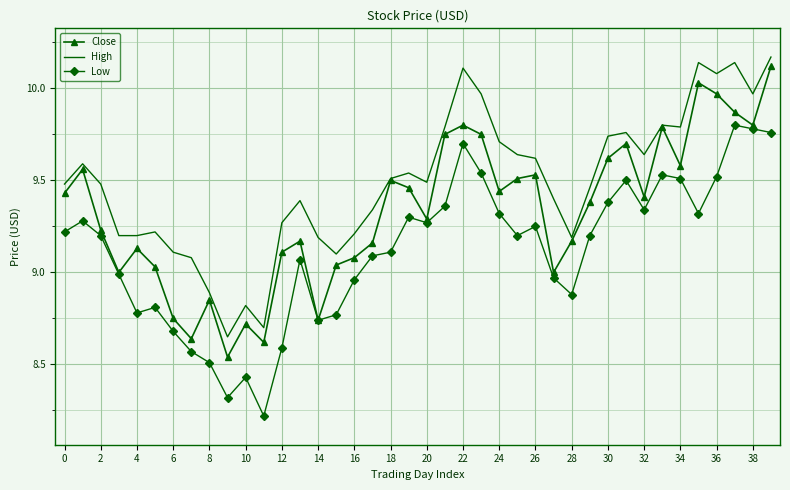

Which series has the largest total across all categories?

High